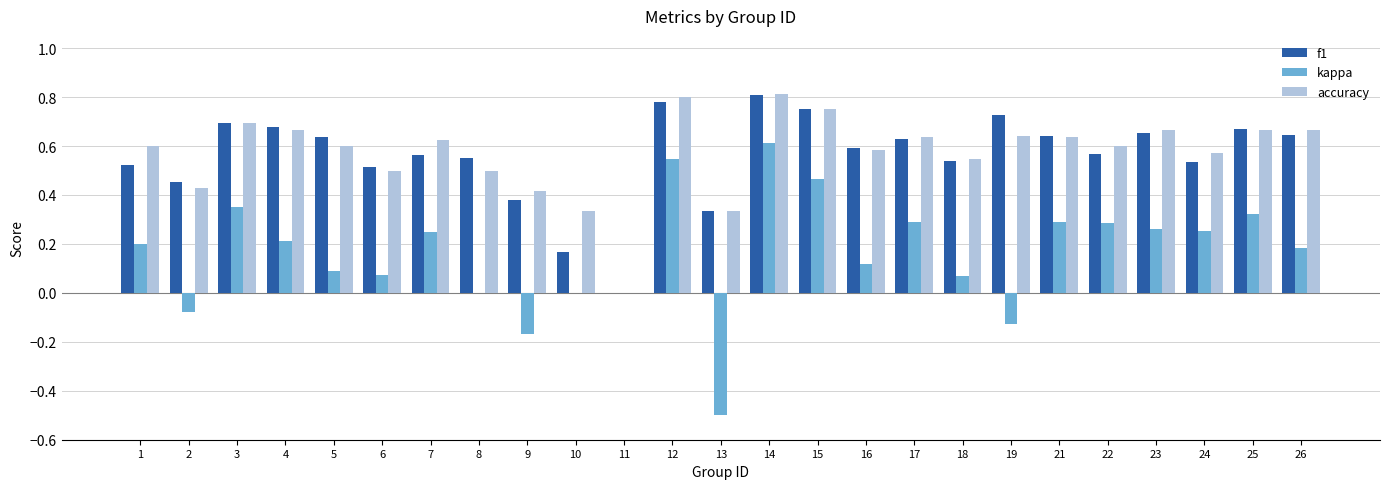

Is it true that accuracy equals 0.8 at 14?

True